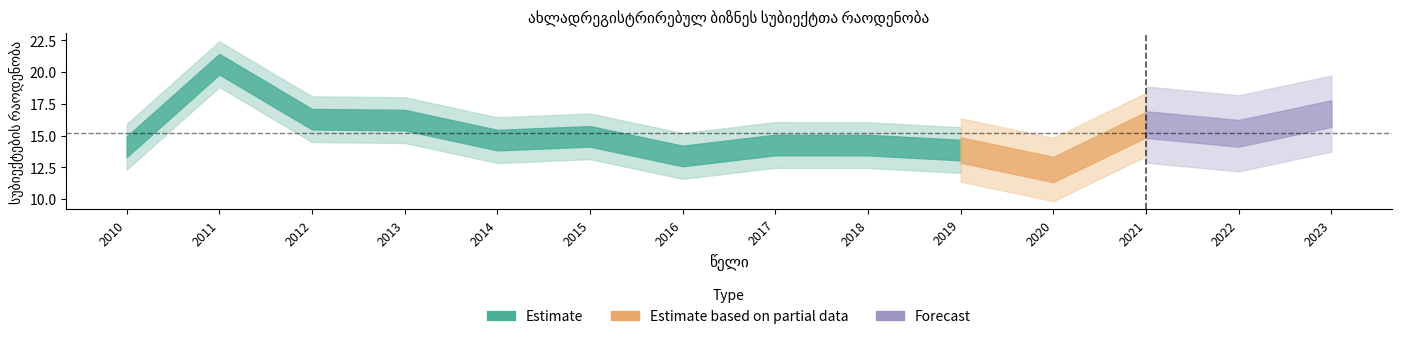

What is the sum of the values at 2020 and 2016?

25.7